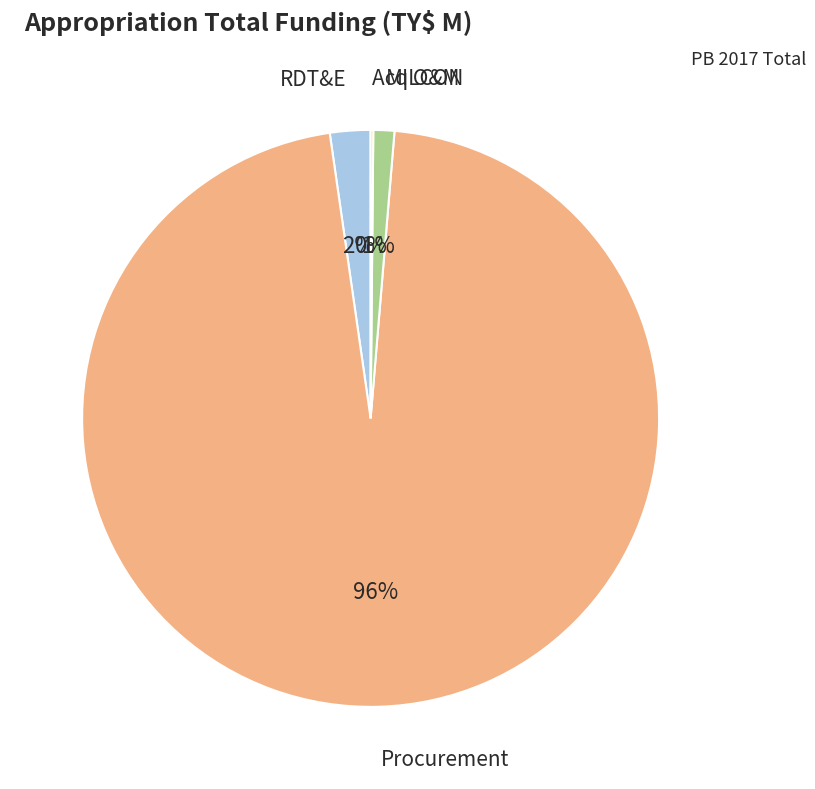

Is there a majority slice in this chart?

Yes